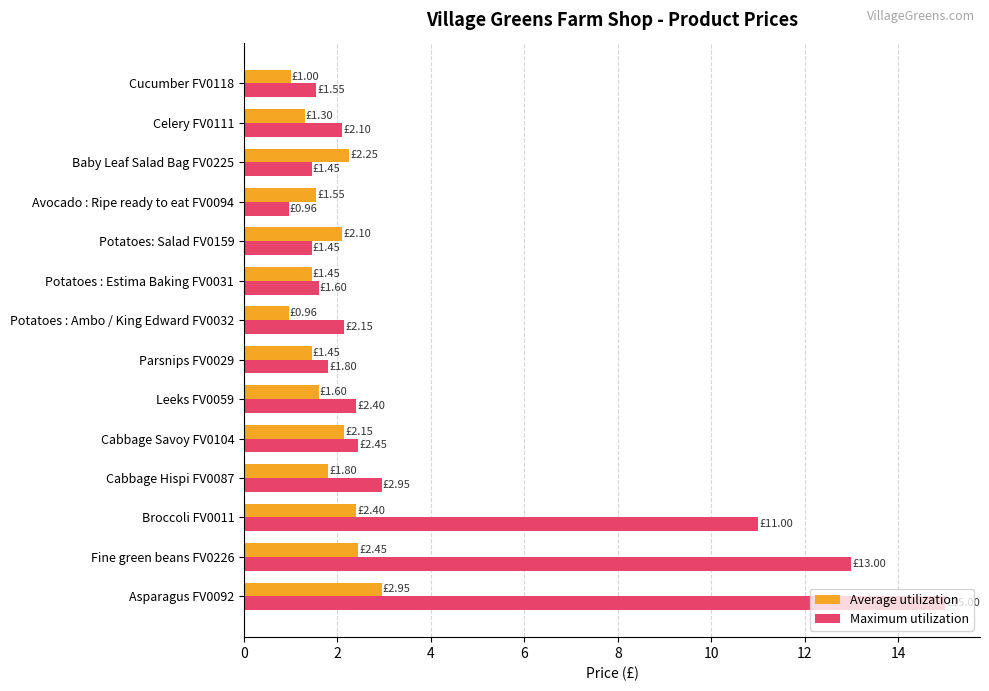

What are all the series names shown in the legend?

Average utilization, Maximum utilization